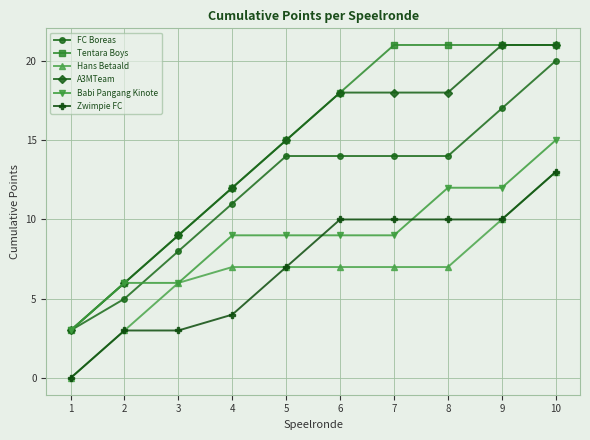

How many values in the FC Boreas series are below 14?

4